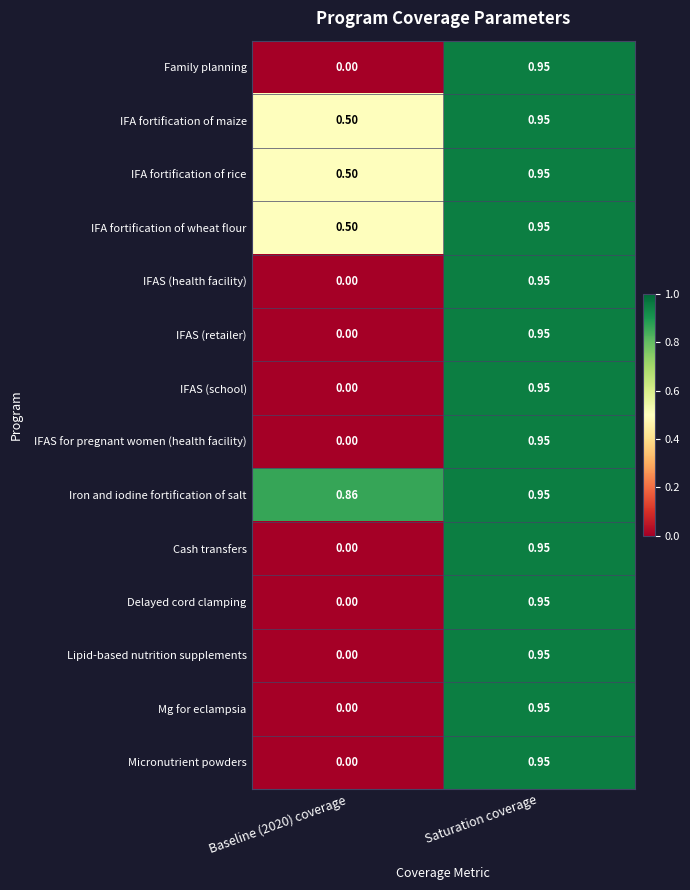

At which label does Mg for eclampsia reach its peak?

Saturation coverage